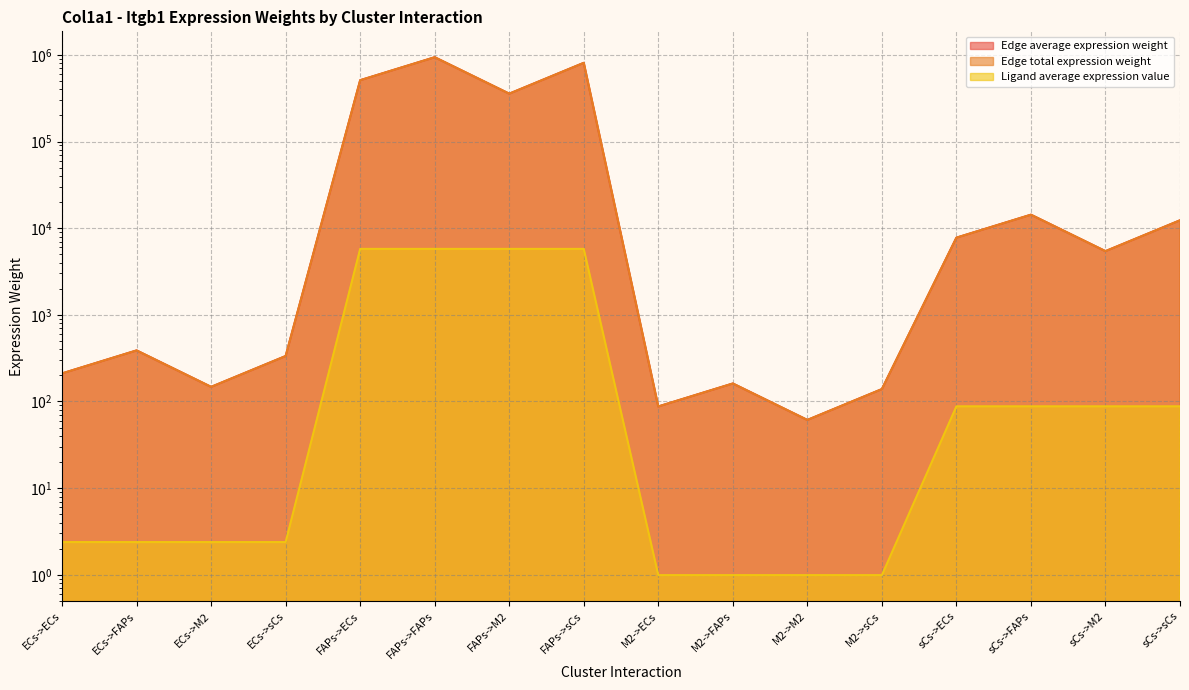

What is the label of the 14th point from the right?

ECs->M2